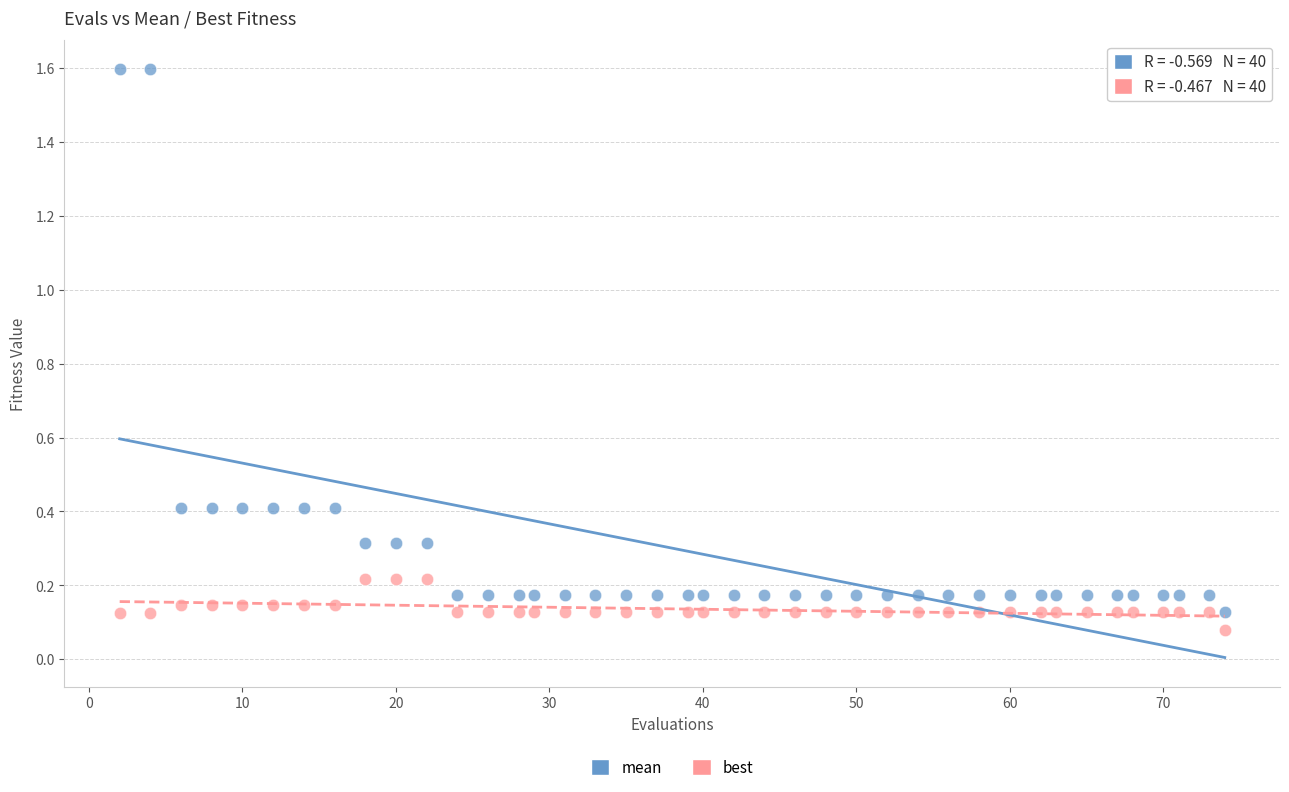

Across all data points, what is the range of Y values (max minus min)?

1.5